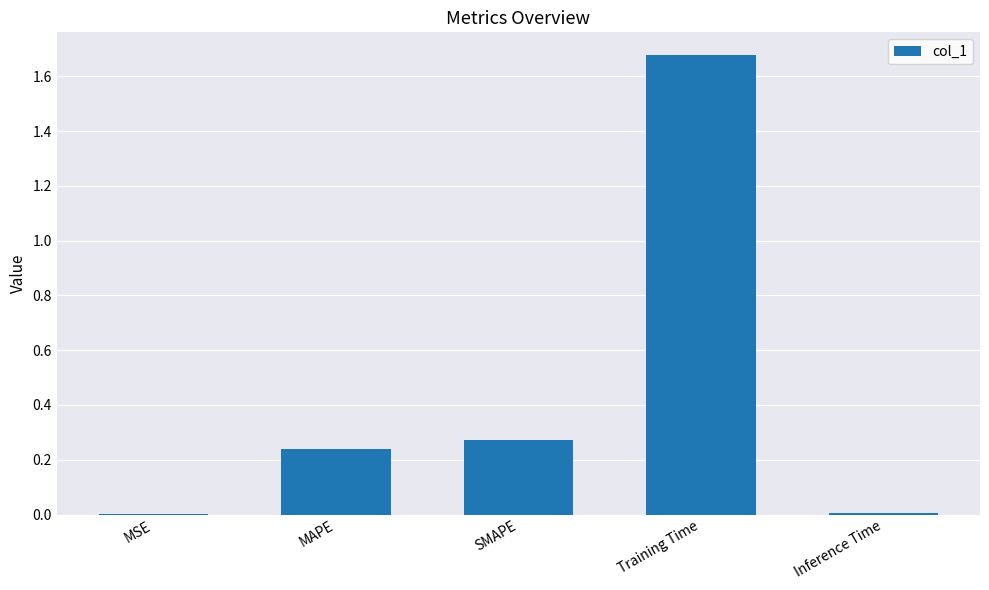

What is the sum of all values?

2.2